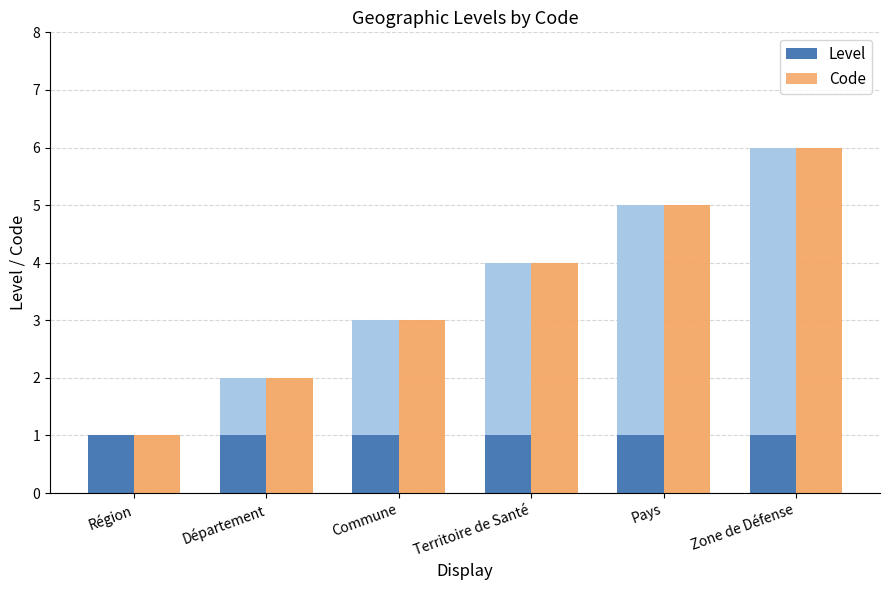

Is it true that Level equals 1 at Zone de Défense?

True